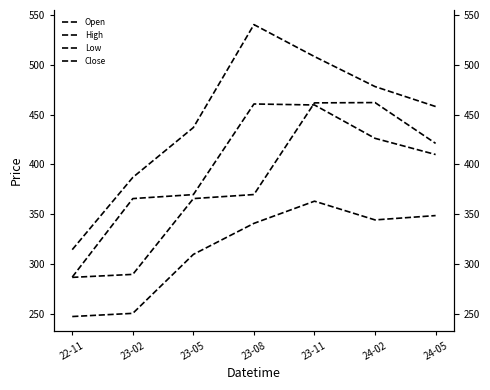

Does the chart display data point markers on the line(s)?

No